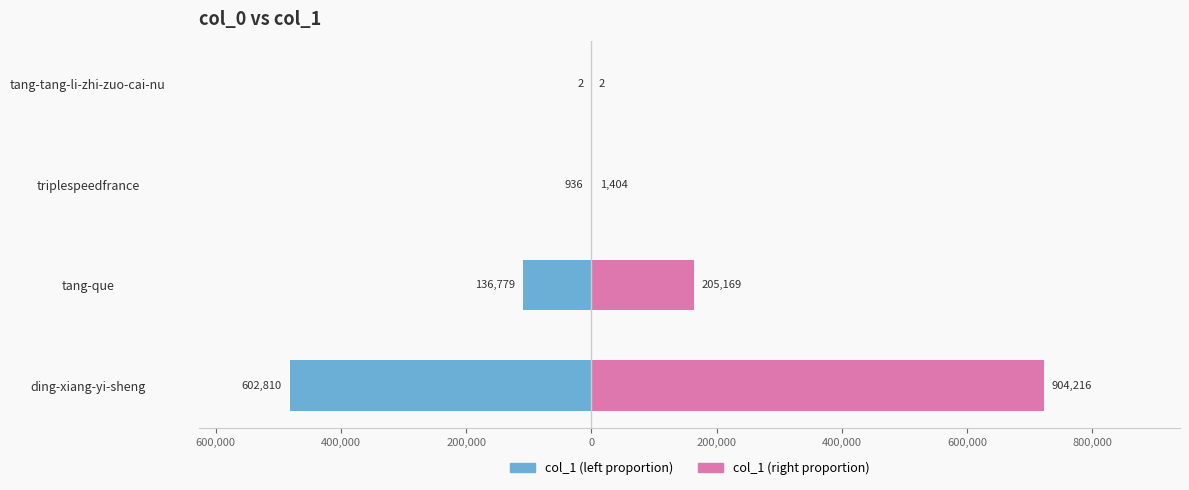

Reading left to right, list all the values displayed in this chart.

col_1 (left): -602810.4	-136779.2	-936.0	-1.6
col_1 (right): 904215.6	205168.8	1404.0	2.4